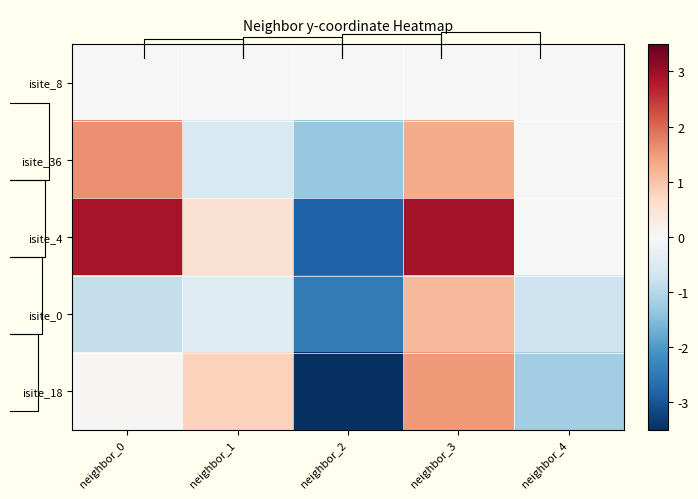

At which category does the chart reach its peak across all series?

neighbor_3